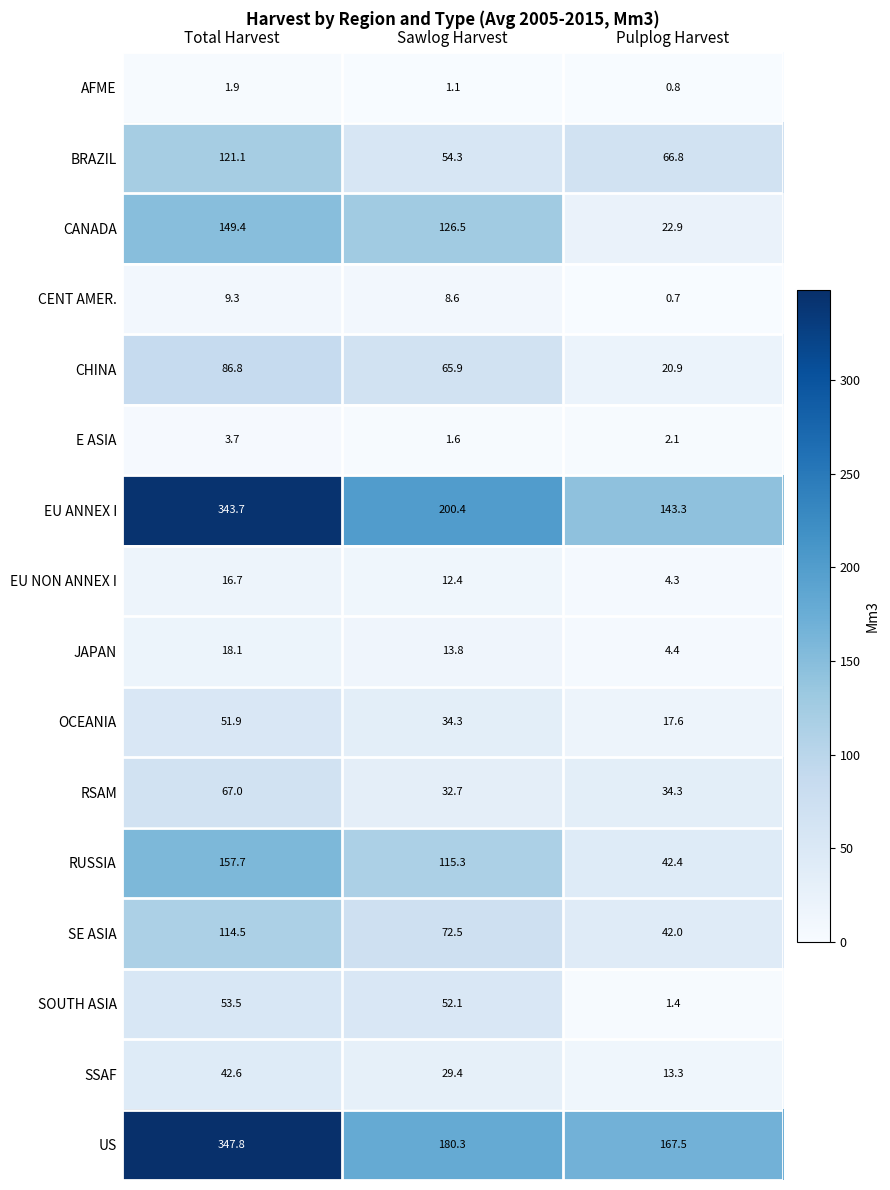

What is the sum of the RSAM values at Total Harvest and Sawlog Harvest?

99.7